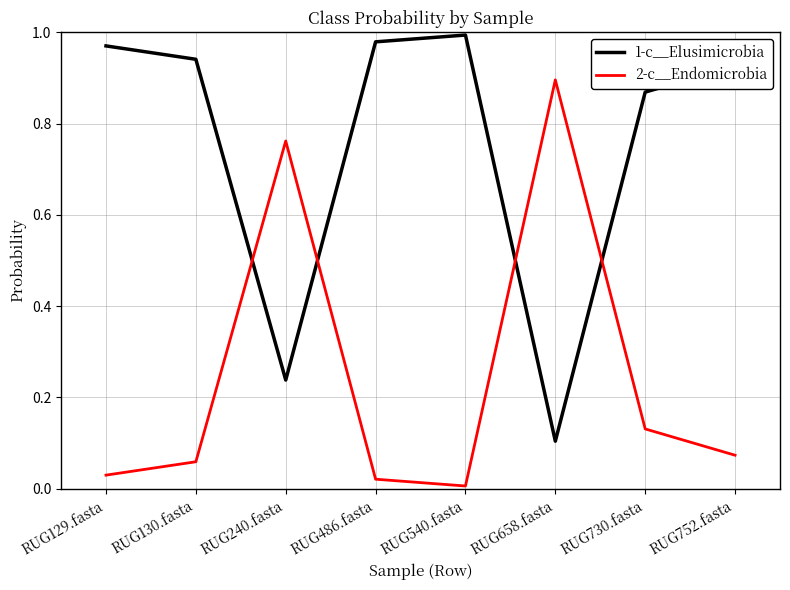

What are all the series names shown in the legend?

1-c__Elusimicrobia, 2-c__Endomicrobia